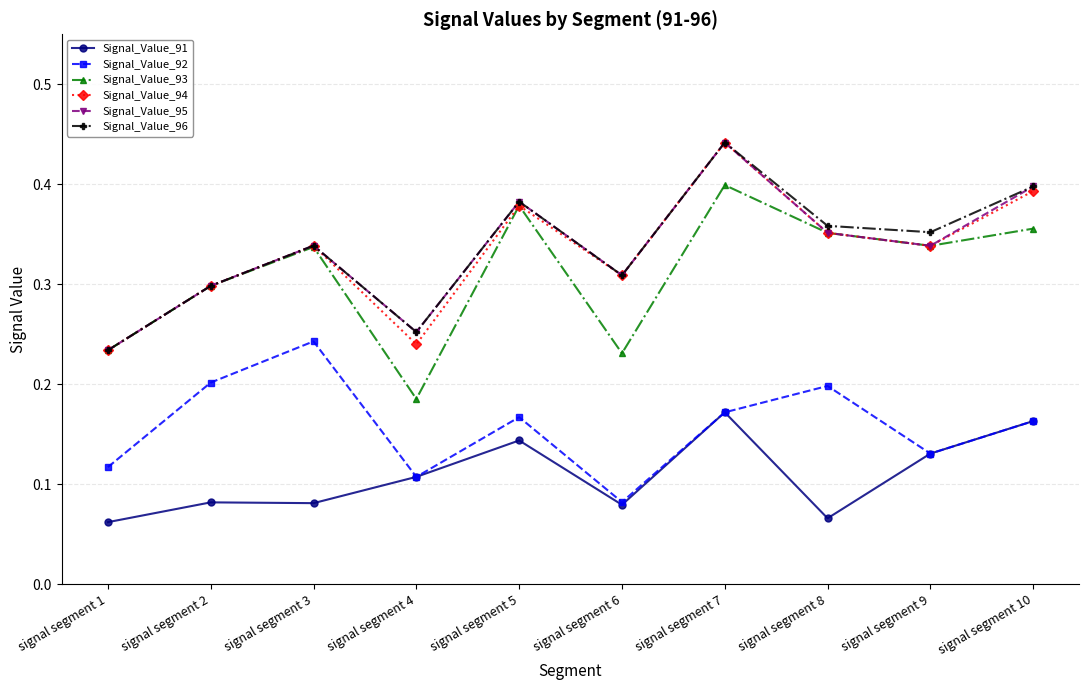

What are all the series names shown in the legend?

Signal_Value_91, Signal_Value_92, Signal_Value_93, Signal_Value_94, Signal_Value_95, Signal_Value_96